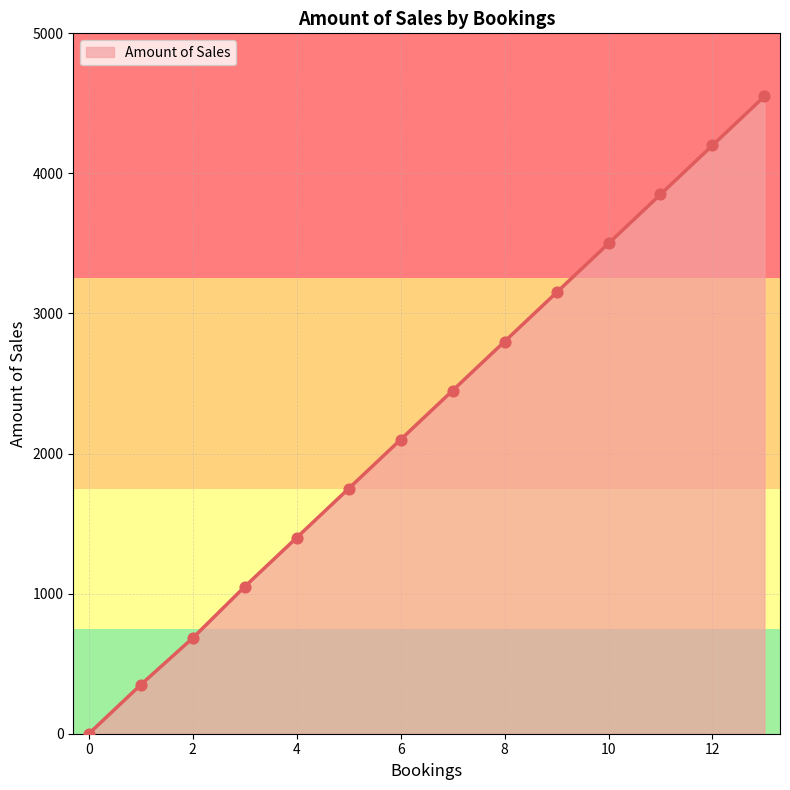

What is the difference between the maximum and minimum values?

4550.0